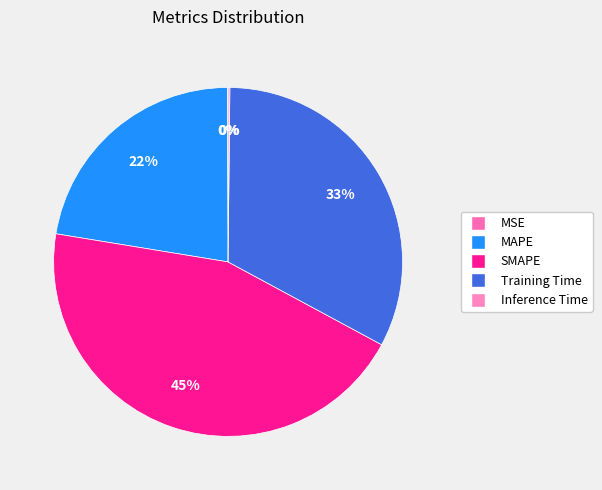

Is Training Time the majority of the pie?

No